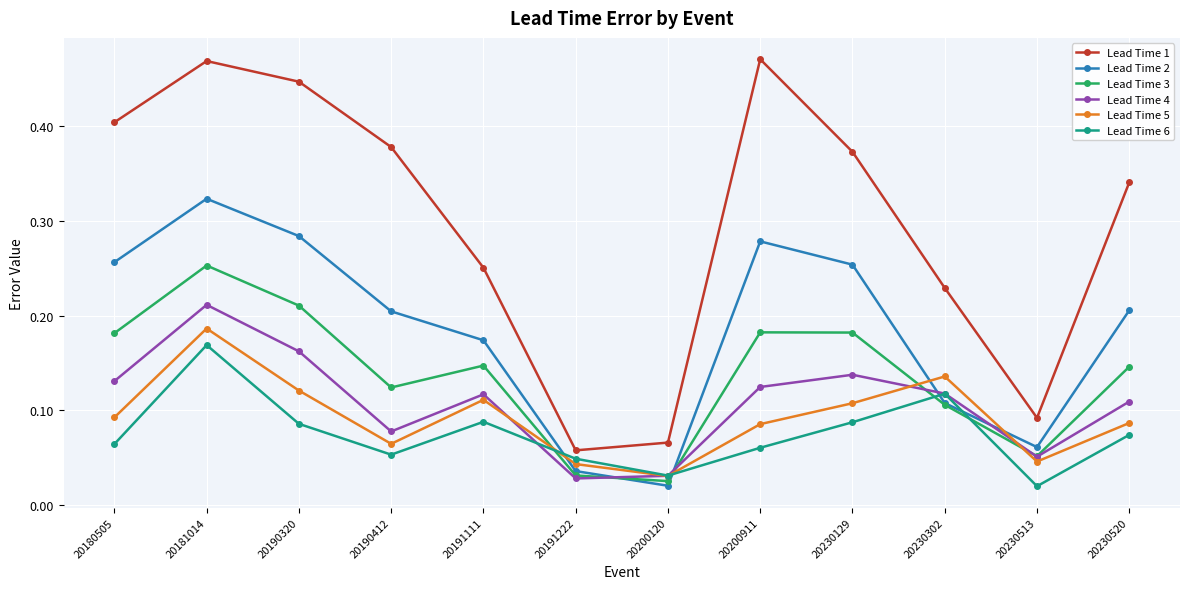

List the series in order of their peak value, highest first.

Lead Time 1, Lead Time 2, Lead Time 3, Lead Time 4, Lead Time 5, Lead Time 6